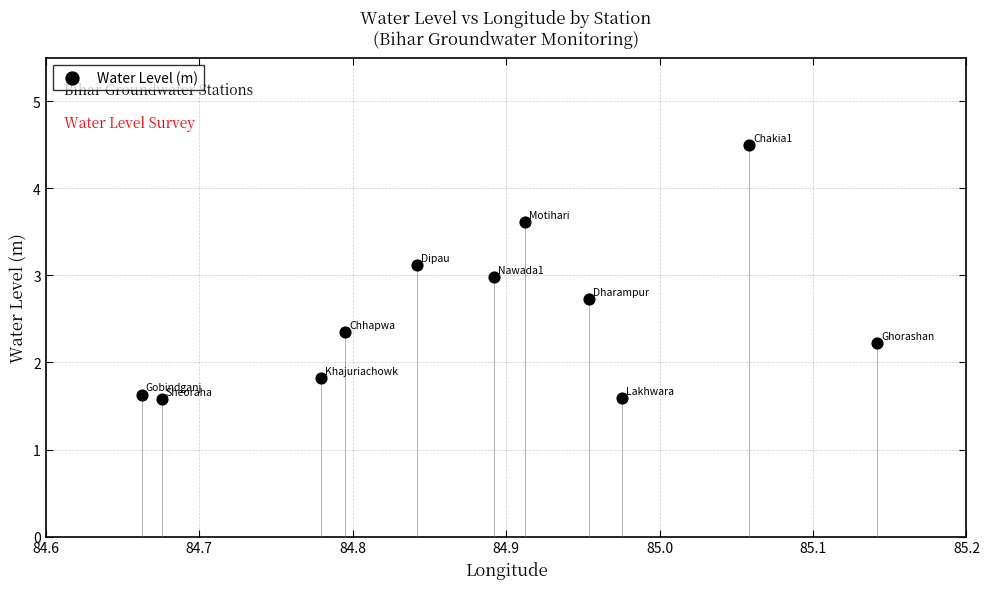

What is the range of X values (max minus min)?

0.5